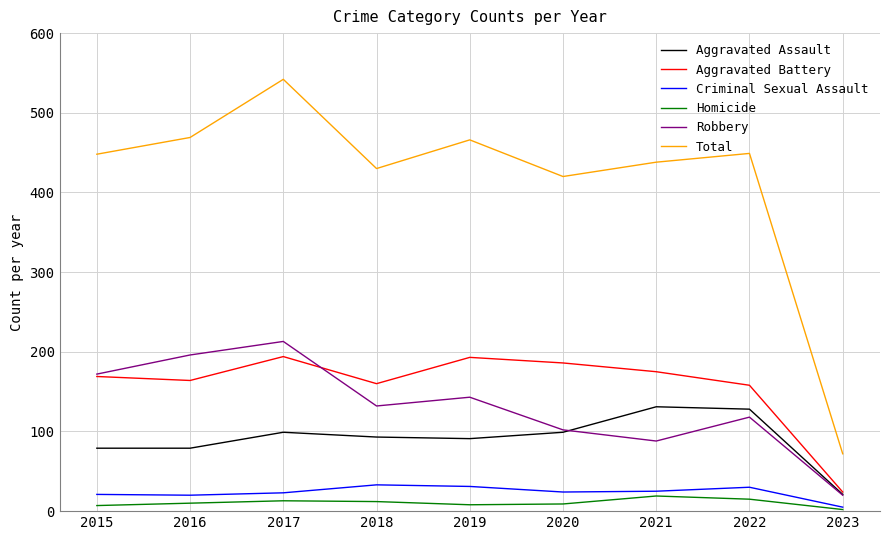

Rank the series by their maximum value, from lowest to highest.

Homicide, Criminal Sexual Assault, Aggravated Assault, Aggravated Battery, Robbery, Total